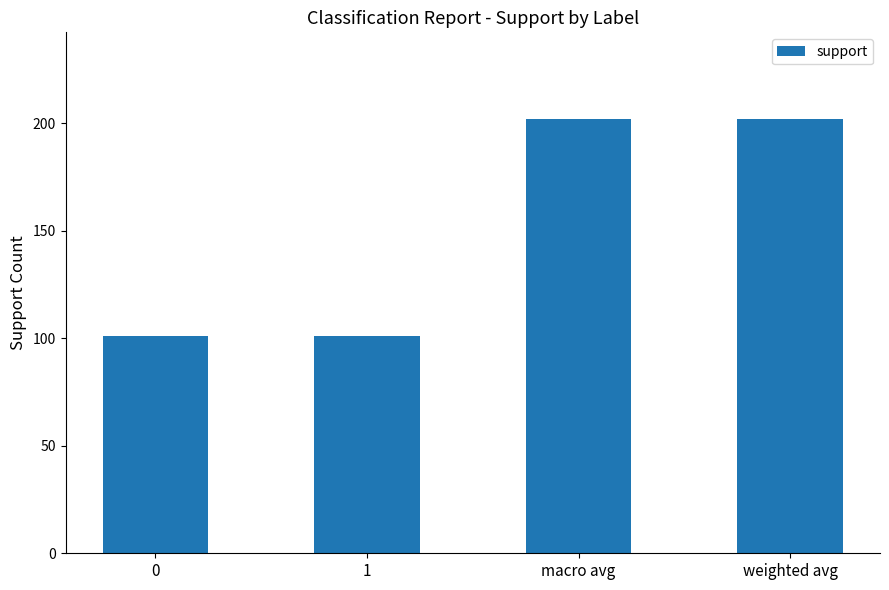

Count the number of categories in the chart.

4